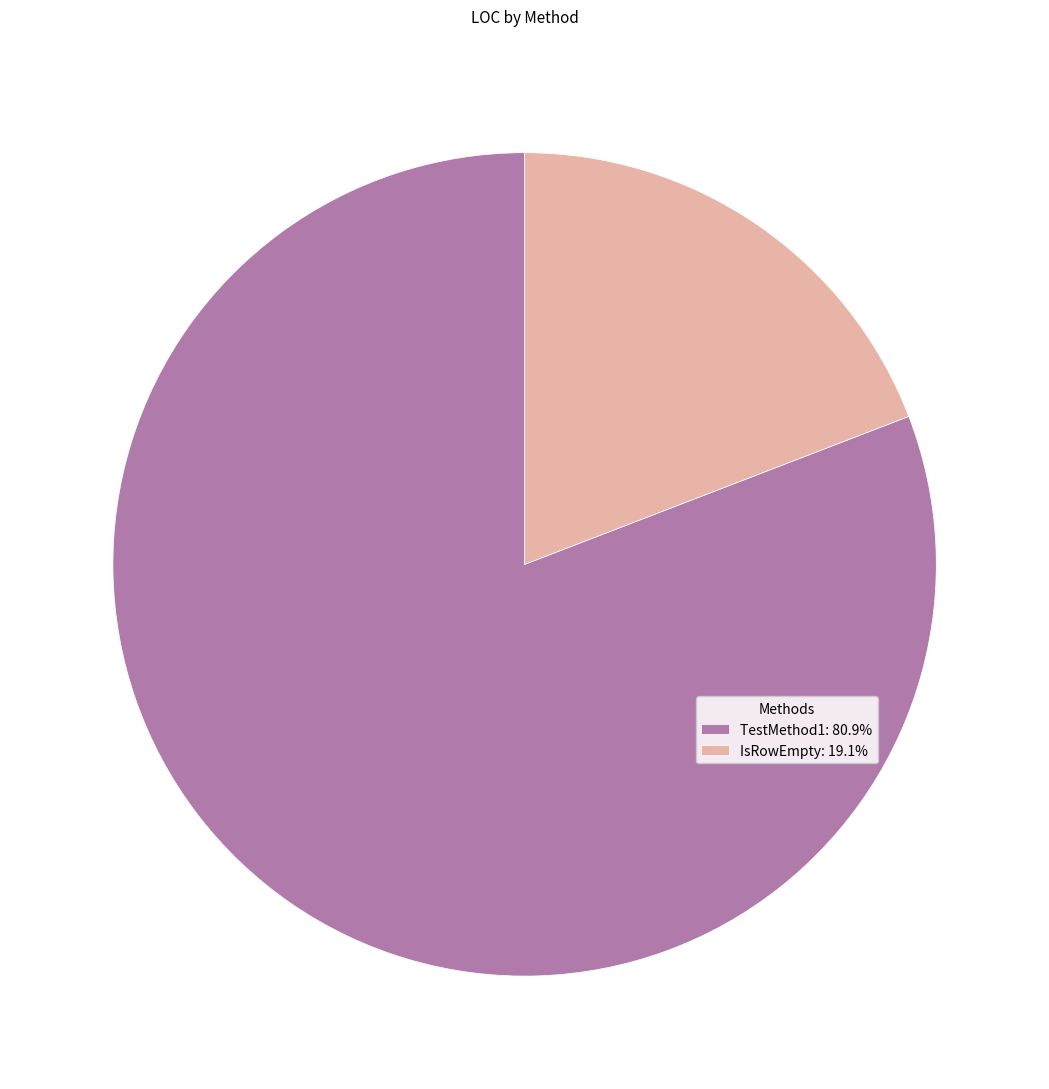

Approximately how many times larger is the value at TestMethod1 compared to IsRowEmpty?

4.2